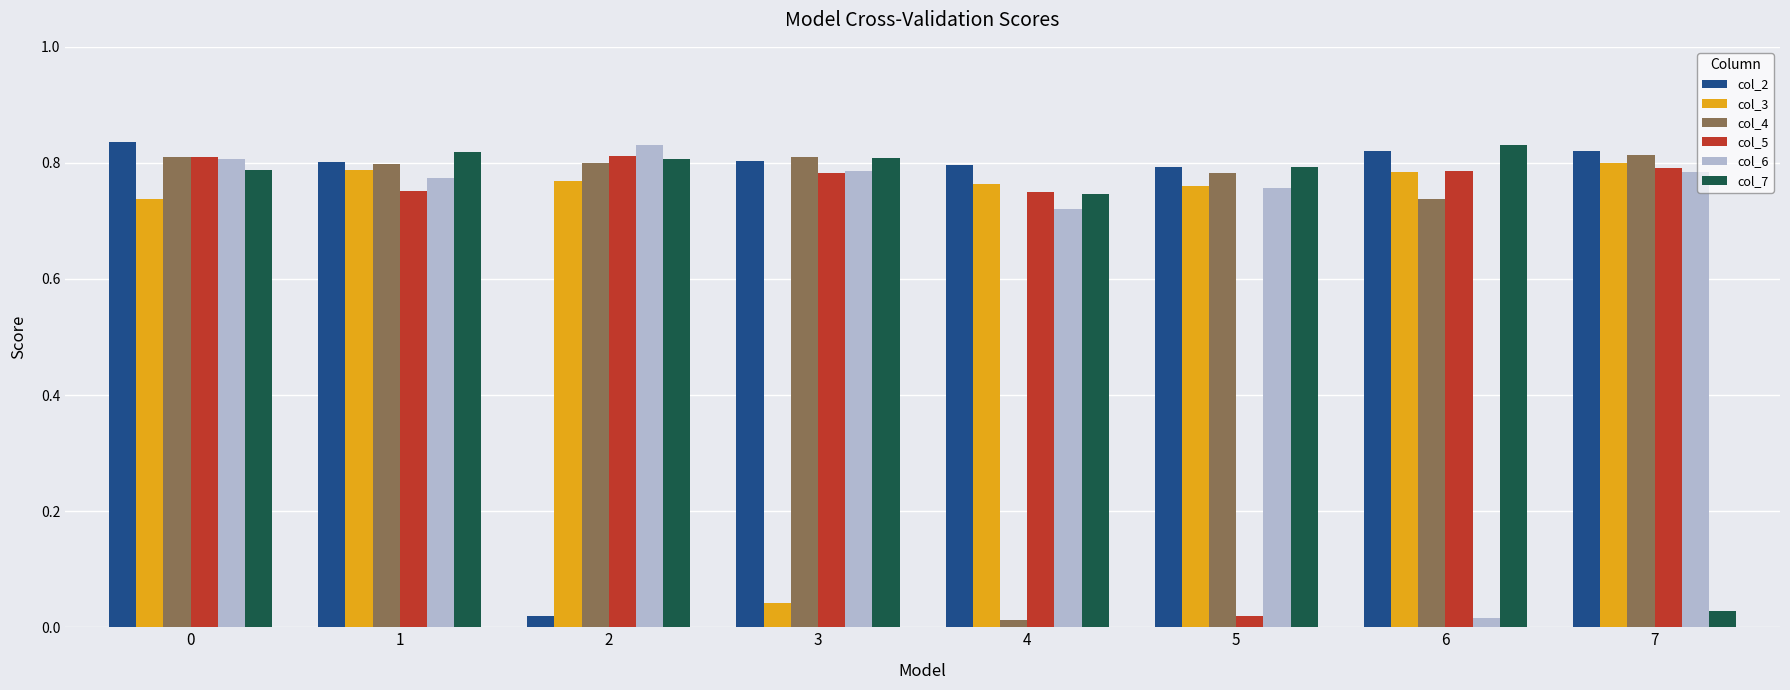

At which label does col_3 reach its minimum?

3